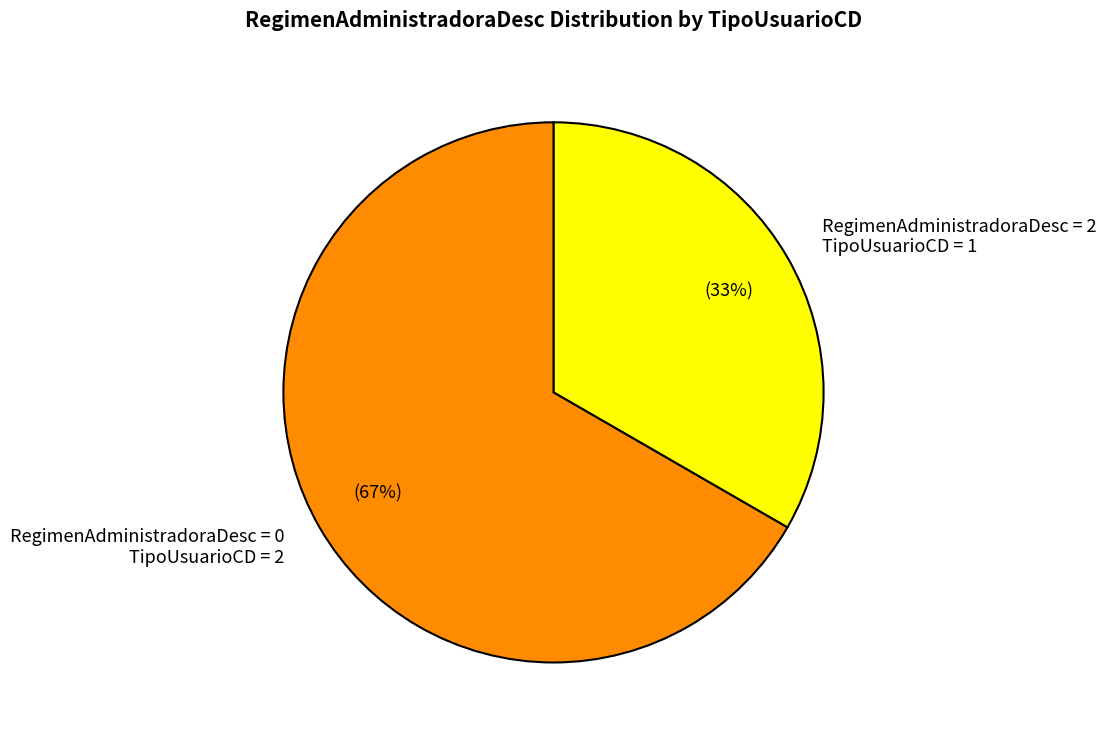

True or false: RegimenAdministradoraDesc = 0 TipoUsuarioCD = 2 accounts for 67% of the total.

True